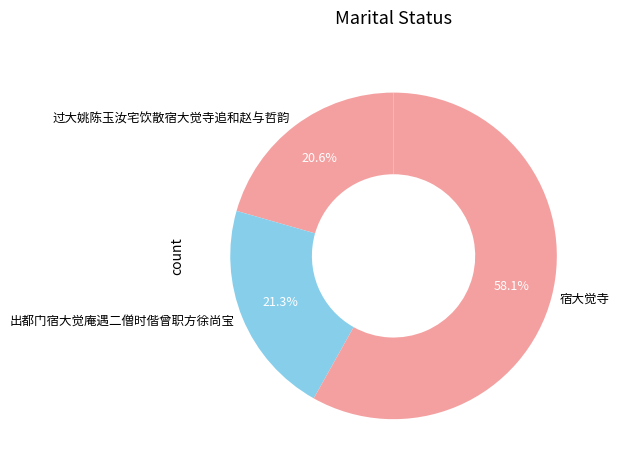

What is the largest slice in the pie chart?

宿大觉寺